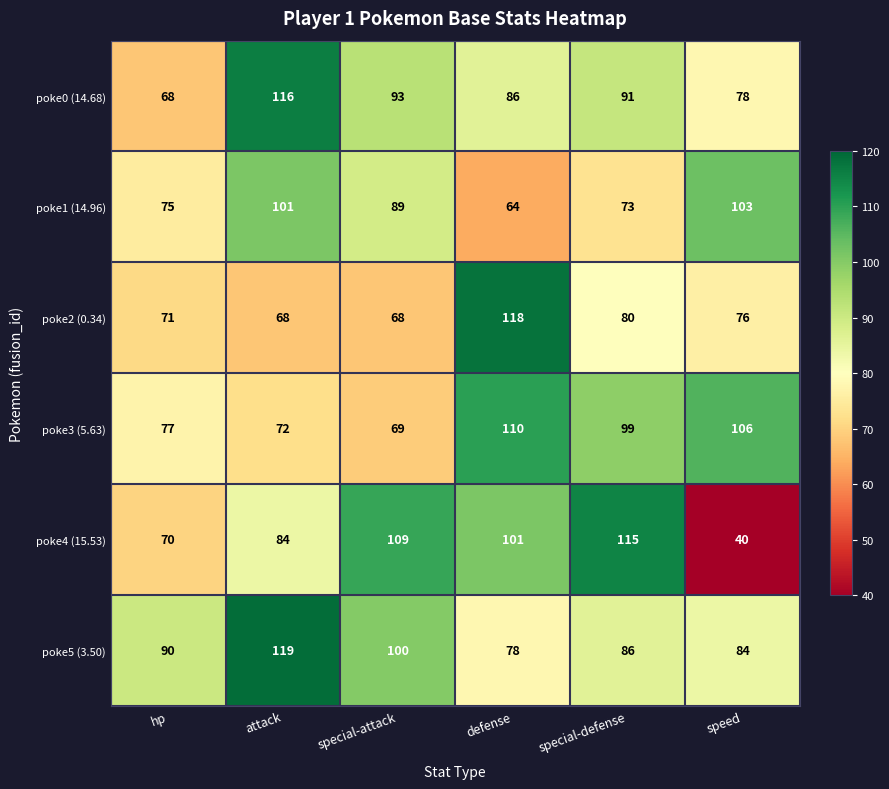

At how many categories does at least one series exceed 84?

6